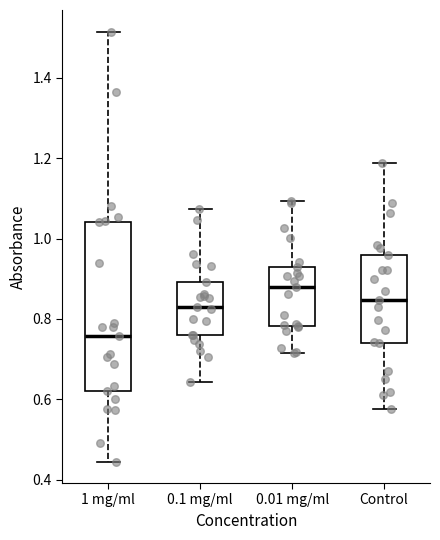

Reading left to right, transcribe this box plot: for each box, give where its median line is, the range the box spans, and where its two whiskers end, as read against the y-axis. The values are not printed on the chart, so give them approximately, as read against the axis.

1 mg/ml: median 0.76, box 0.62 to 1.04, whiskers 0.44 to 1.52
0.1 mg/ml: median 0.84, box 0.76 to 0.90, whiskers 0.64 to 1.08
0.01 mg/ml: median 0.88, box 0.78 to 0.92, whiskers 0.72 to 1.10
Control: median 0.84, box 0.74 to 0.96, whiskers 0.58 to 1.18